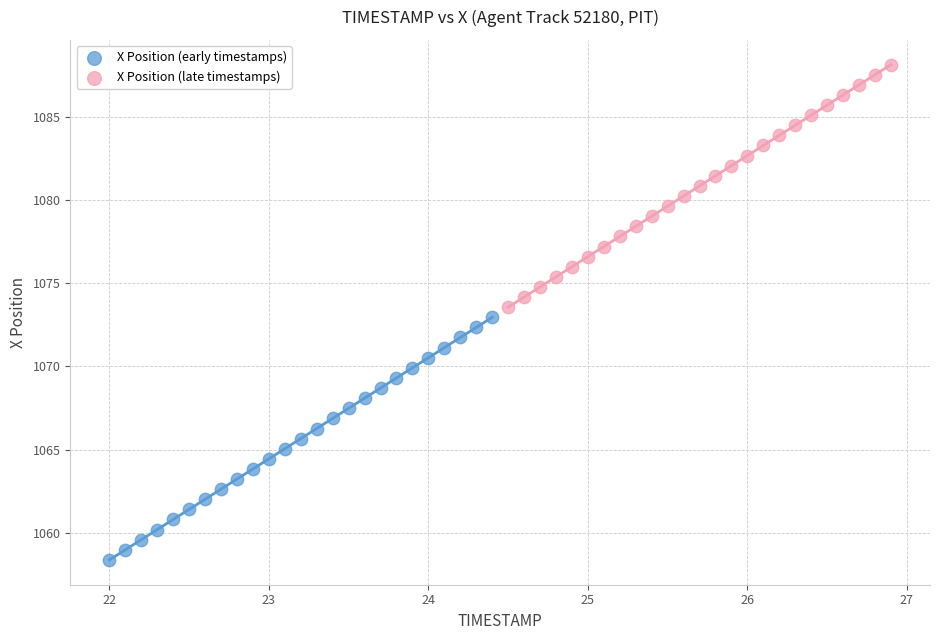

Which series contains the lowest Y value?

X Position (early timestamps)